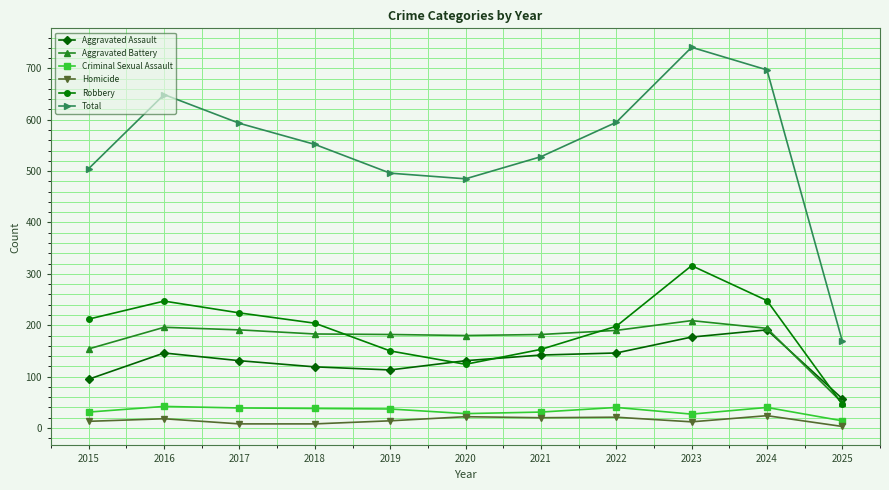

True or false: Aggravated Battery and Homicide intersect in this chart.

False